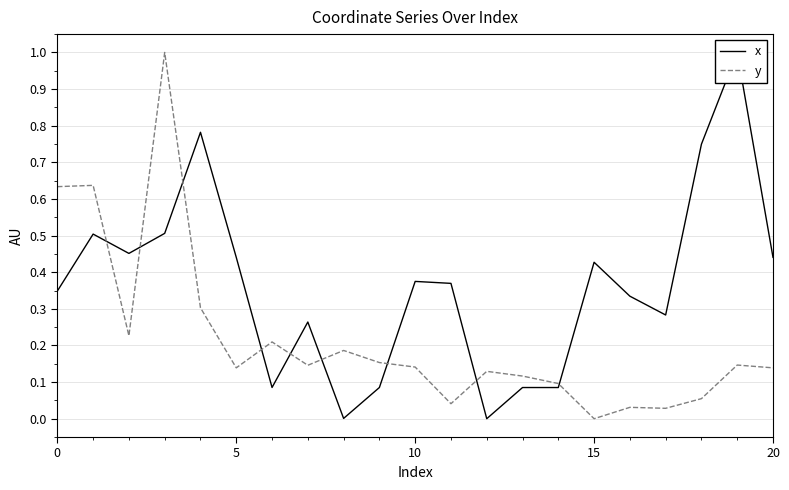

What is the difference between the x values at 20 and 16?

0.1